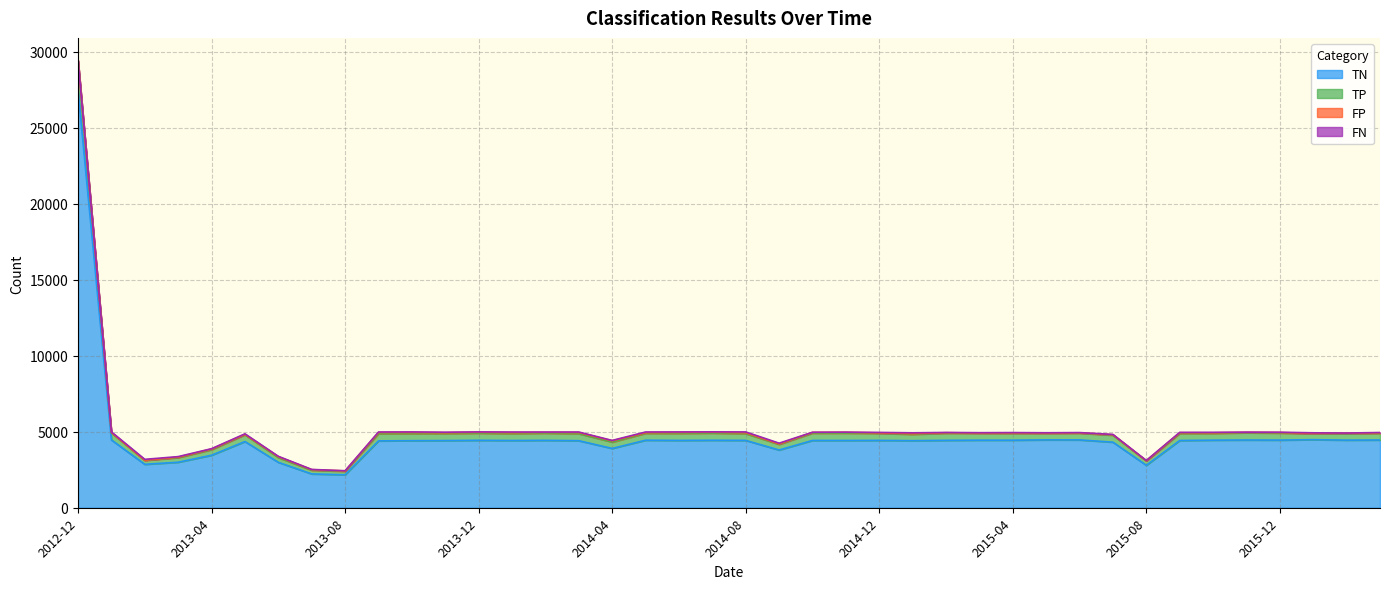

True or false: TP and TN intersect in this chart.

False